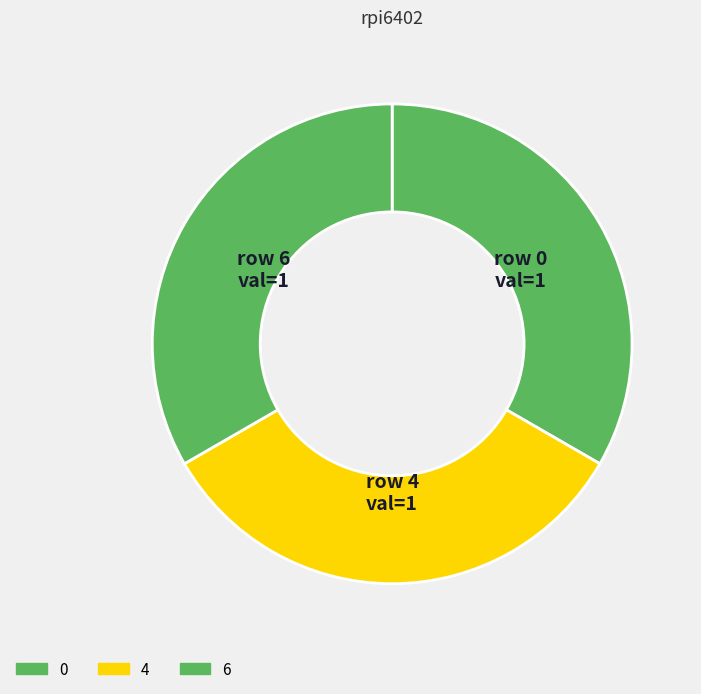

How many segments does this pie chart have?

3